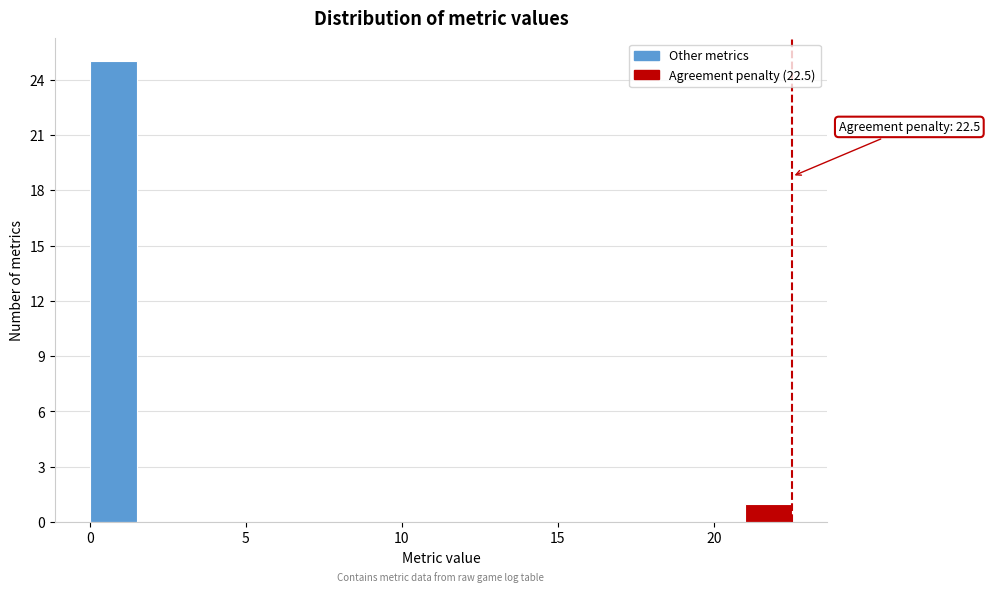

Read against the x-axis, roughly where is the centre of the tallest bar?

1.0